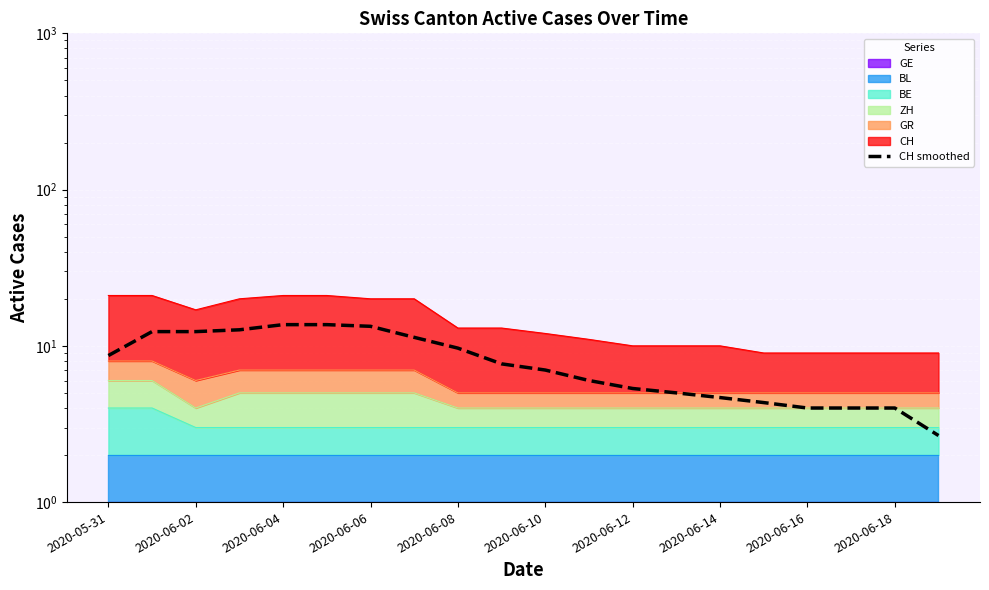

What is the value of the 11th point from the left?

7.0